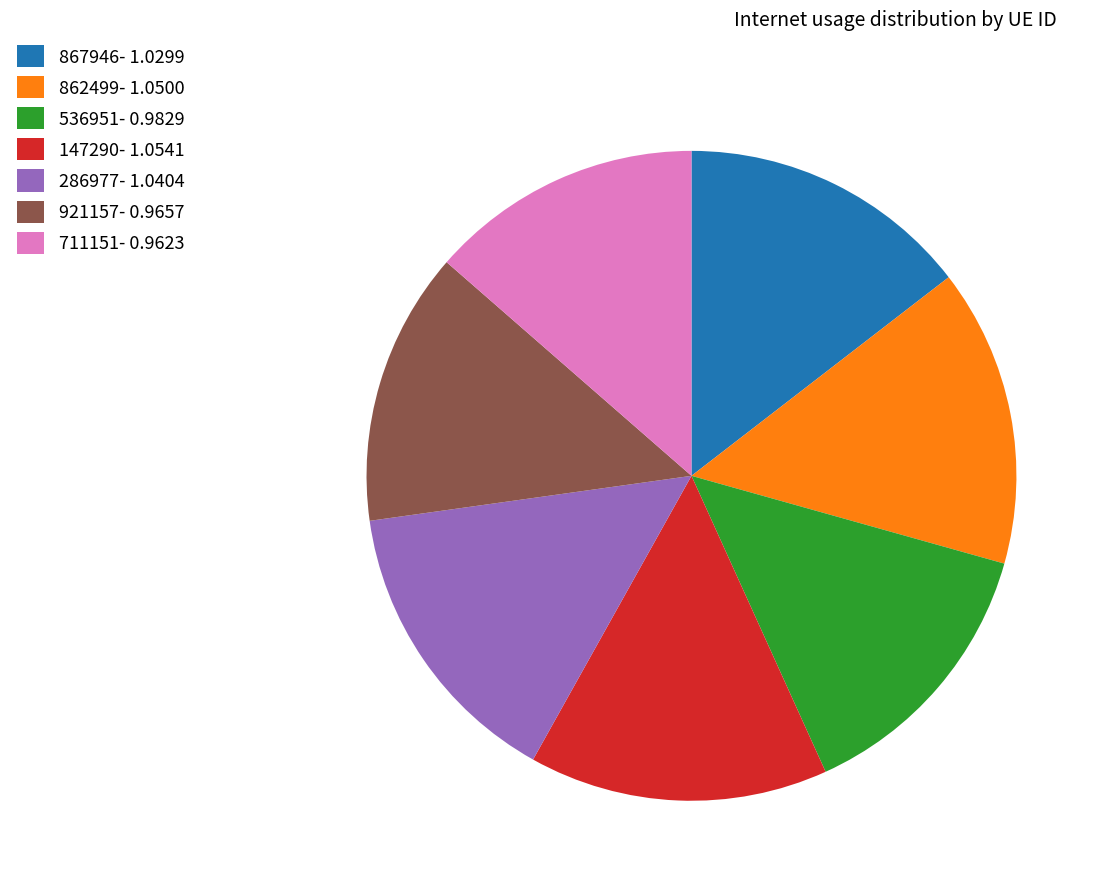

Is there any slice that represents more than half of the pie?

No